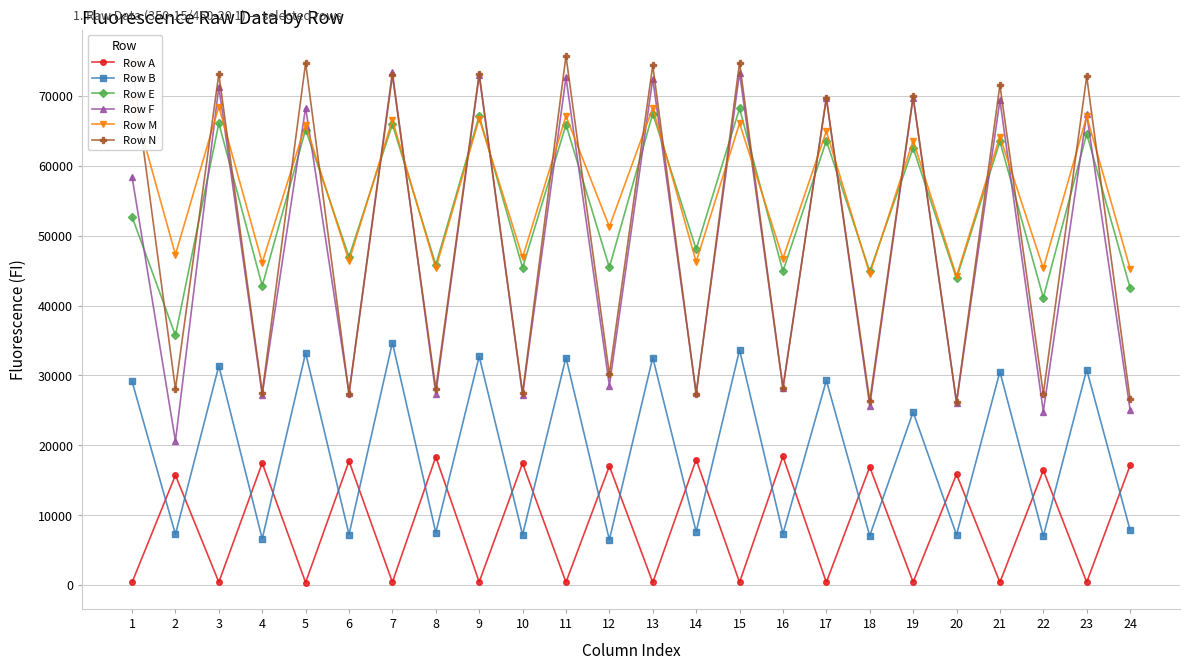

True or false: Row F and Row N cross at least once.

True